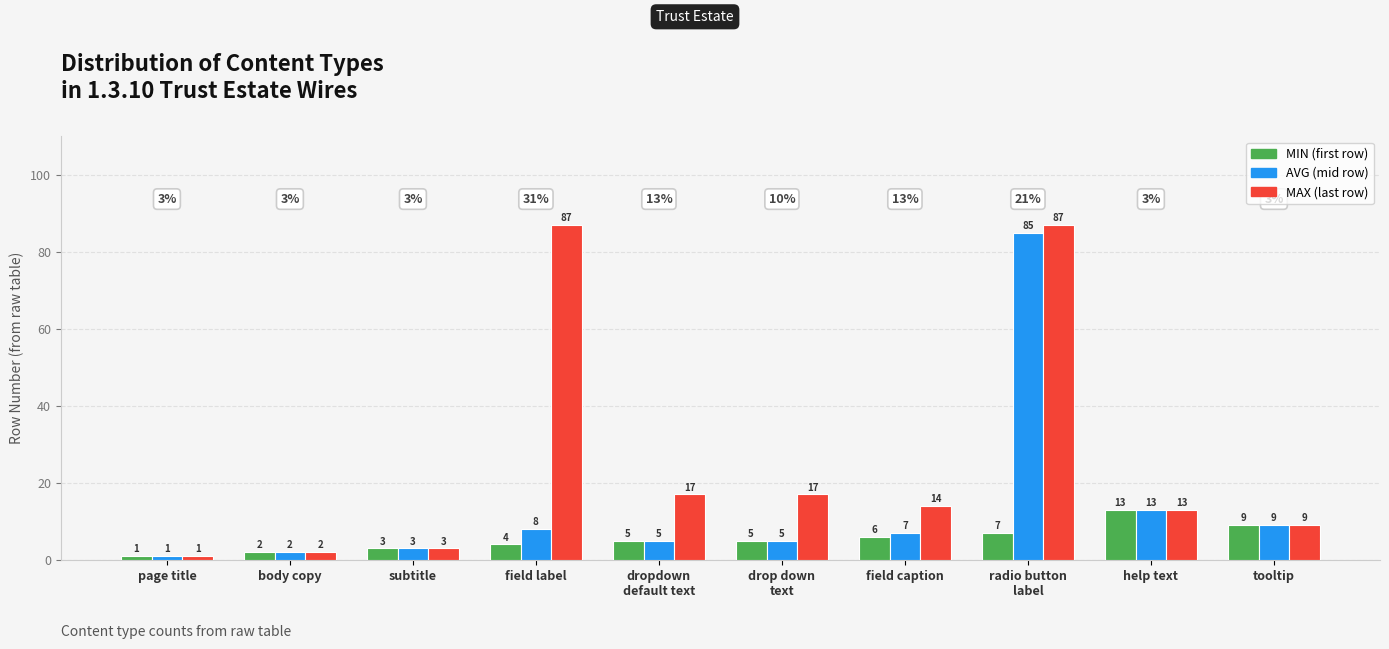

What is the maximum value shown in the chart?

87